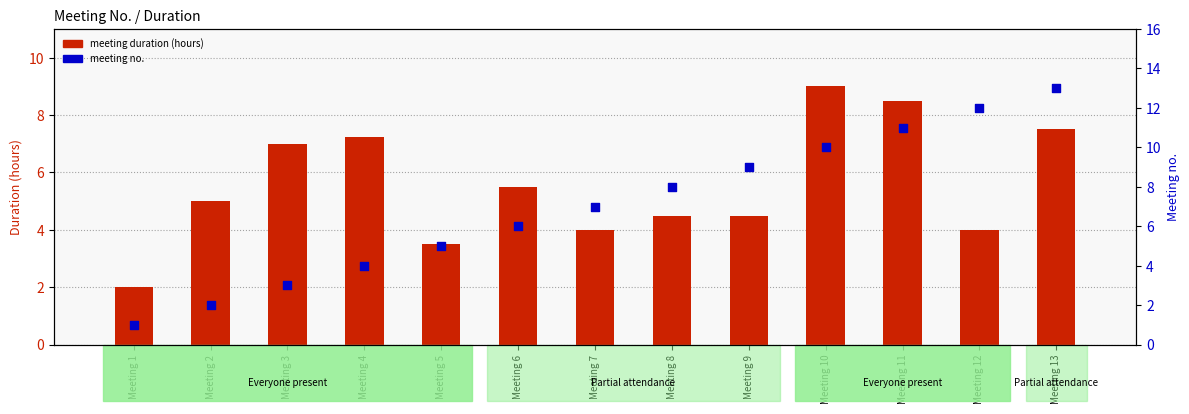

What are all the series names shown in the legend?

meeting duration (hours), meeting no.